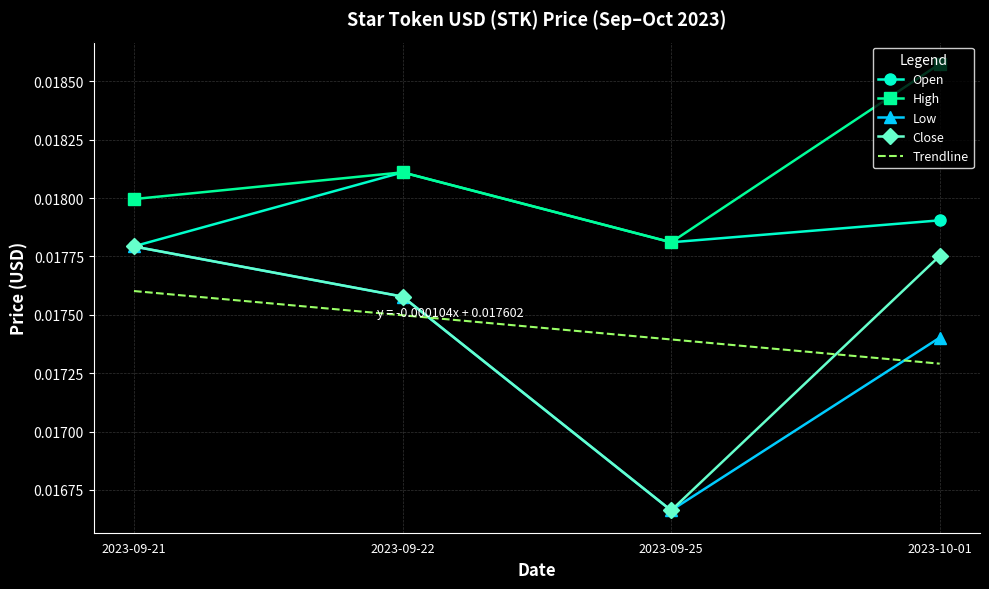

True or false: Close and Low intersect in this chart.

False